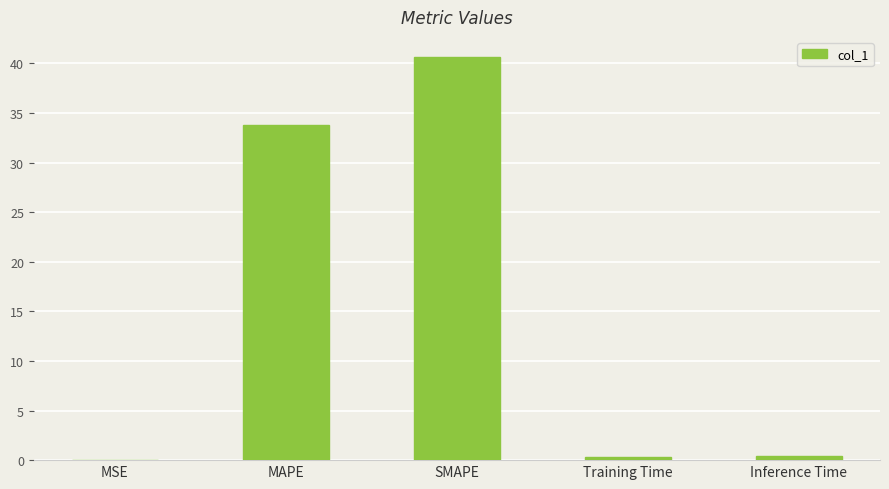

What is the sum of all values?

75.2